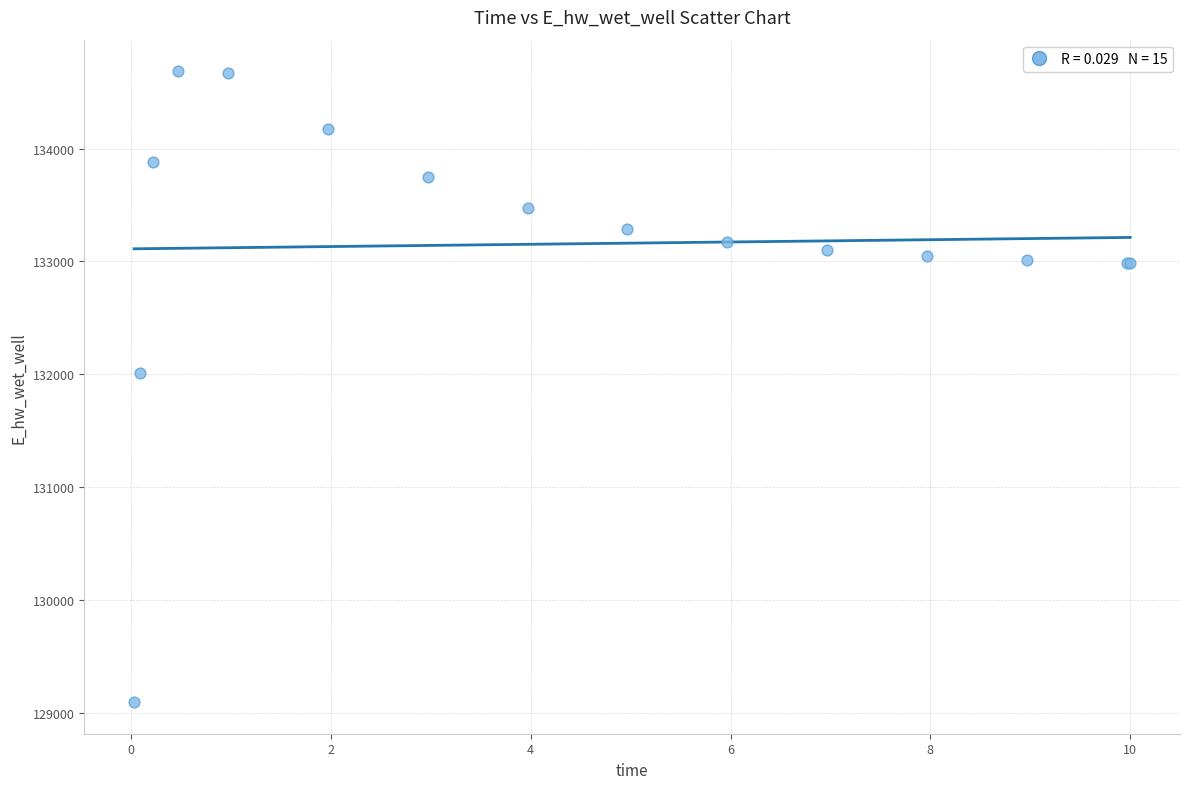

What Y value in the scatter plot is closest to 131889?

132010.9